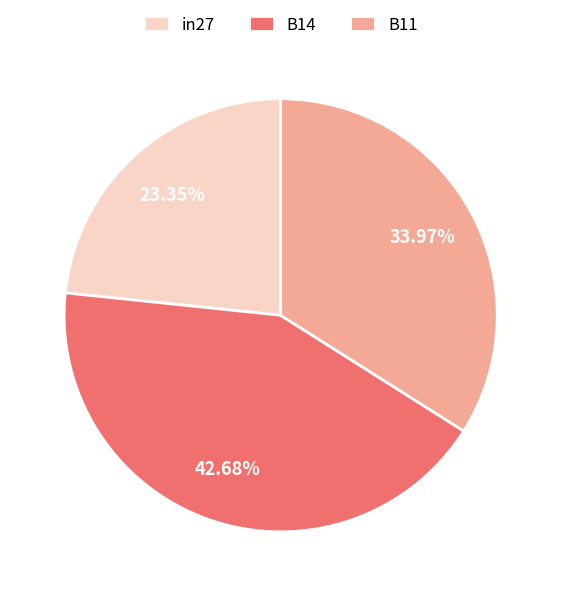

True or false: in27 accounts for 14% of the total.

False